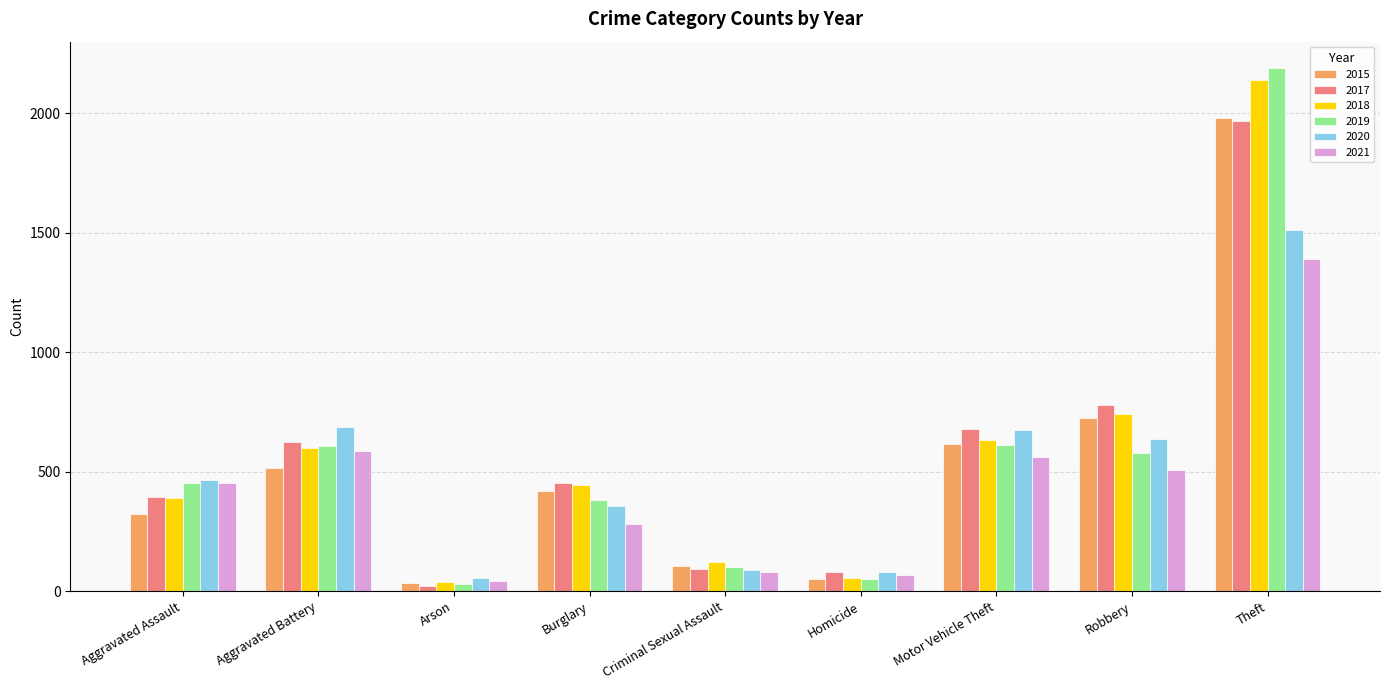

What is the difference between the maximum and second lowest values in the 2018 series?

2084